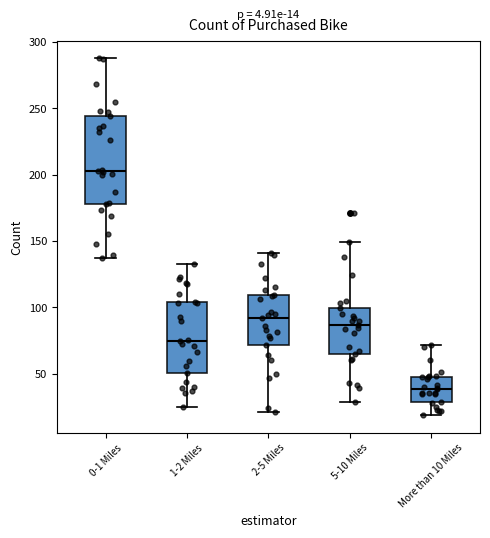

Which box's median line is the lowest?

More than 10 Miles